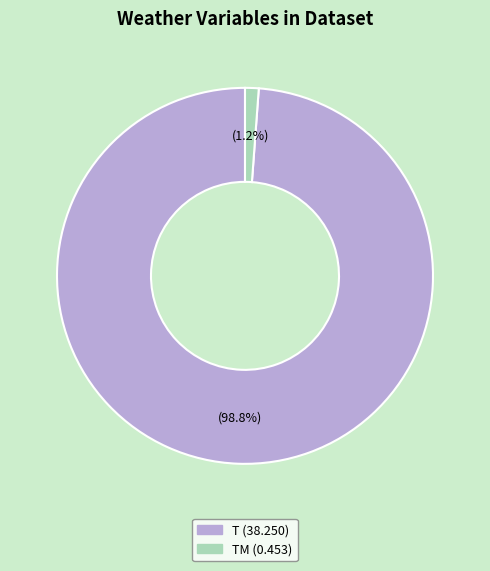

To the nearest percent, what is the average slice percentage?

50%